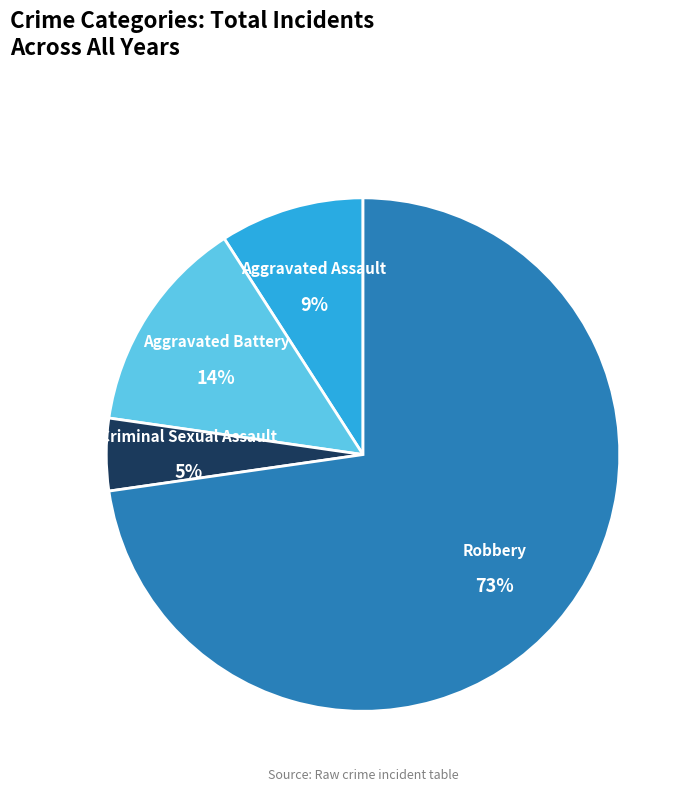

What percentage is the Aggravated Battery slice, to the nearest percent?

14%